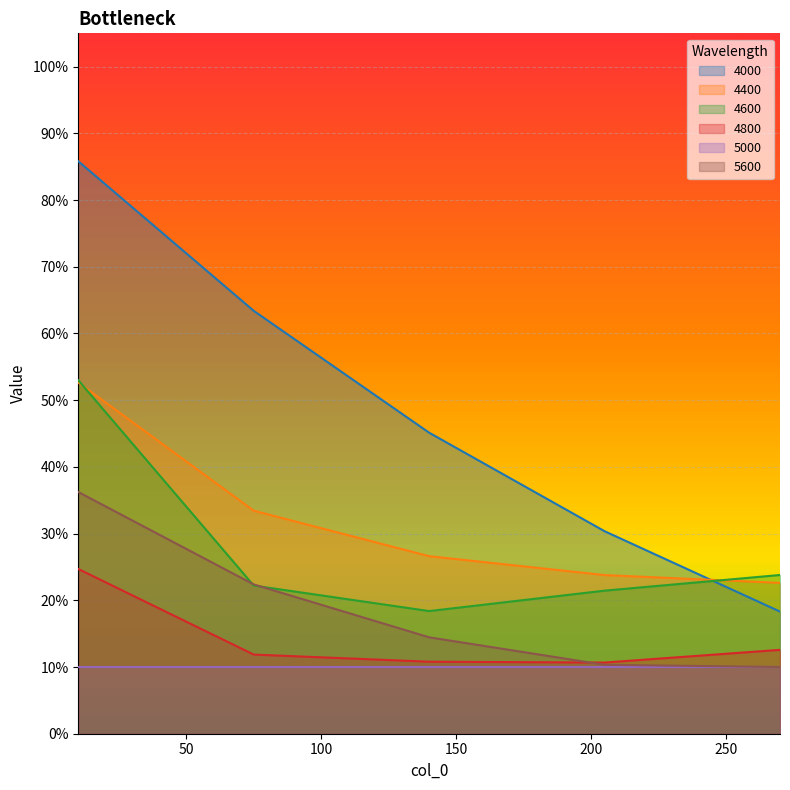

What are all the series names shown in the legend?

4000, 4400, 4600, 4800, 5000, 5600